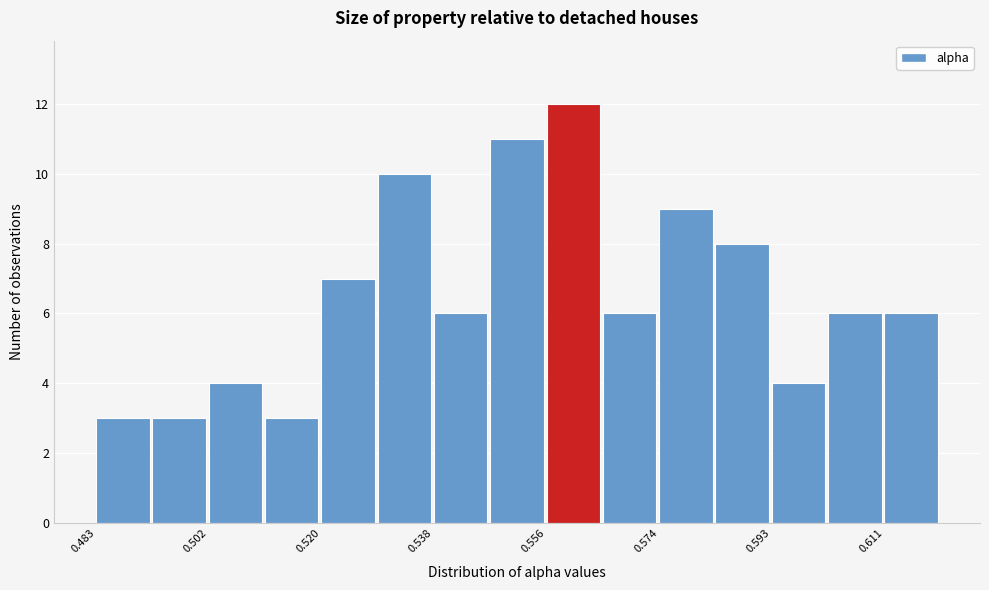

Reading left to right, list every bar in this chart as the range it spans on the x-axis followed by its height. Neither the bar edges nor the heights are printed on the chart, so give them approximately, as read against the axes.

0.484 to 0.492: 3
0.492 to 0.502: 3
0.502 to 0.510: 4
0.510 to 0.520: 3
0.520 to 0.528: 7
0.528 to 0.538: 10
0.538 to 0.548: 6
0.548 to 0.556: 11
0.556 to 0.566: 12
0.566 to 0.574: 6
0.574 to 0.584: 9
0.584 to 0.592: 8
0.592 to 0.602: 4
0.602 to 0.610: 6
0.610 to 0.620: 6